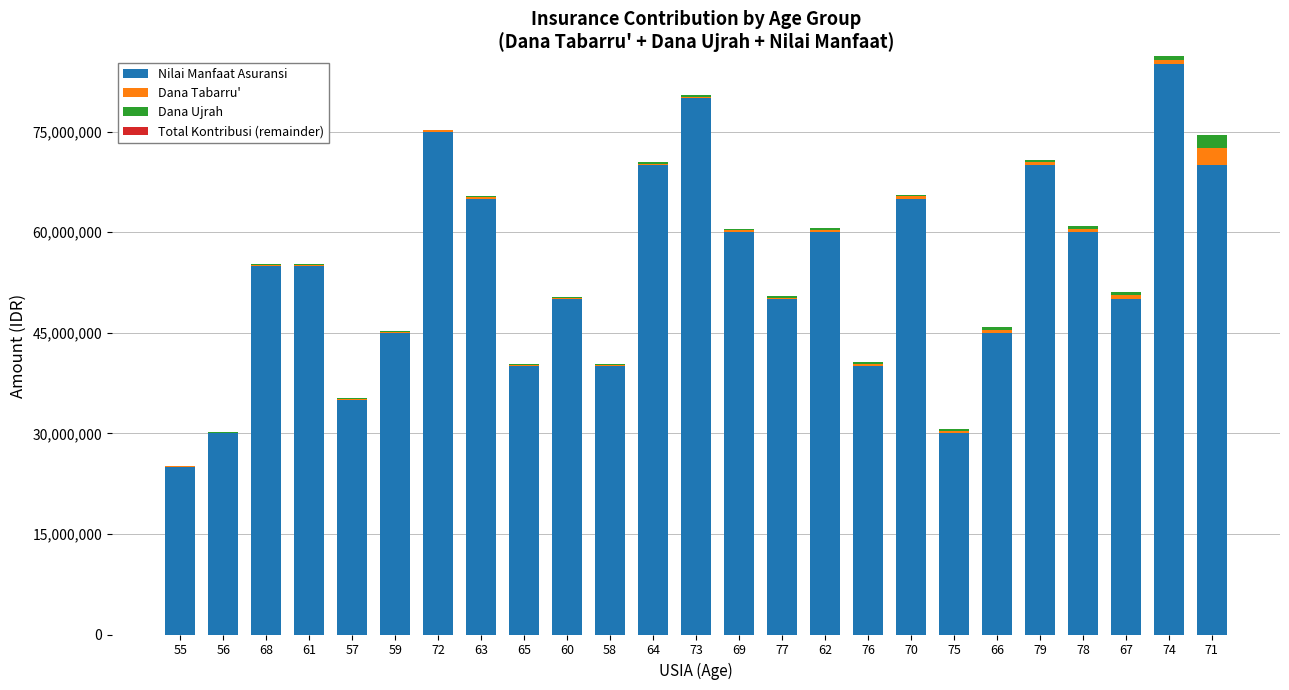

What is the maximum value for Nilai Manfaat Asuransi?

85000000.0